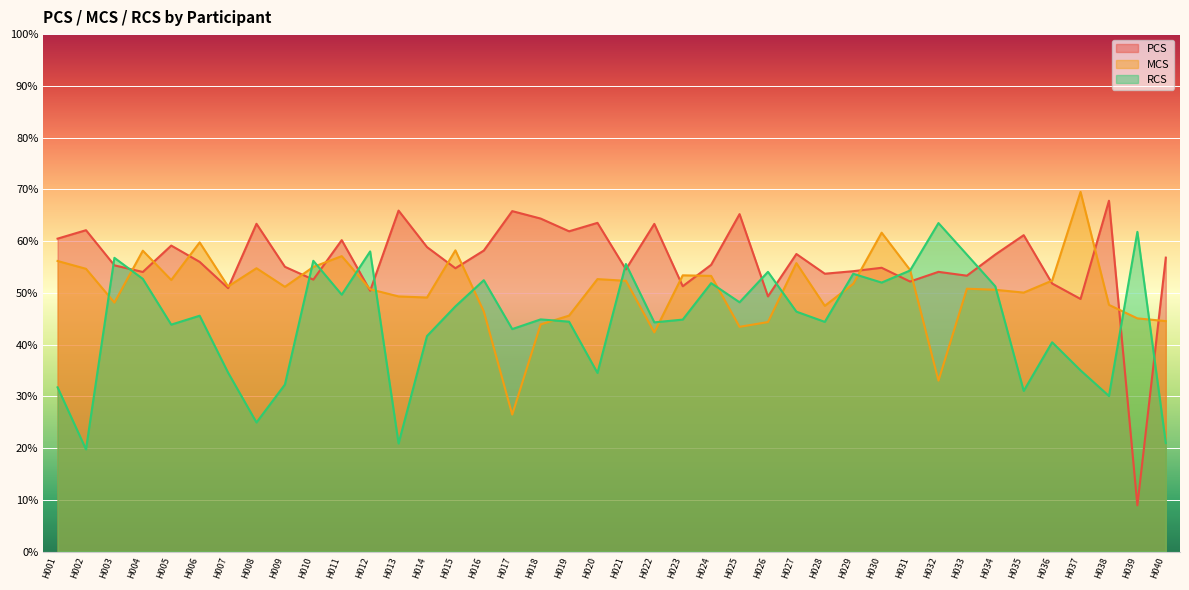

Where is the first local maximum for PCS?

H002